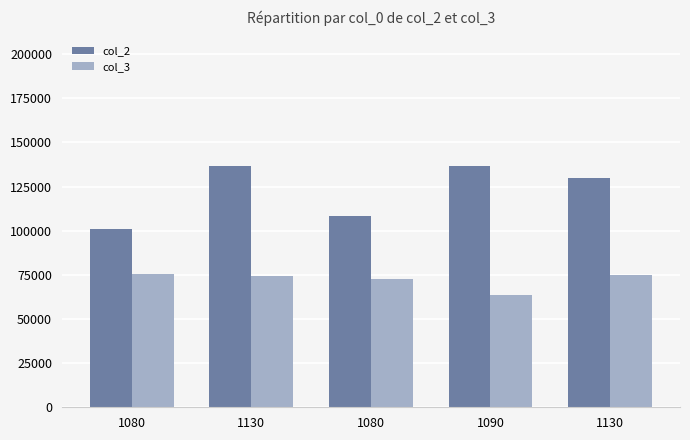

At which category is the sum across all series the highest?

1130